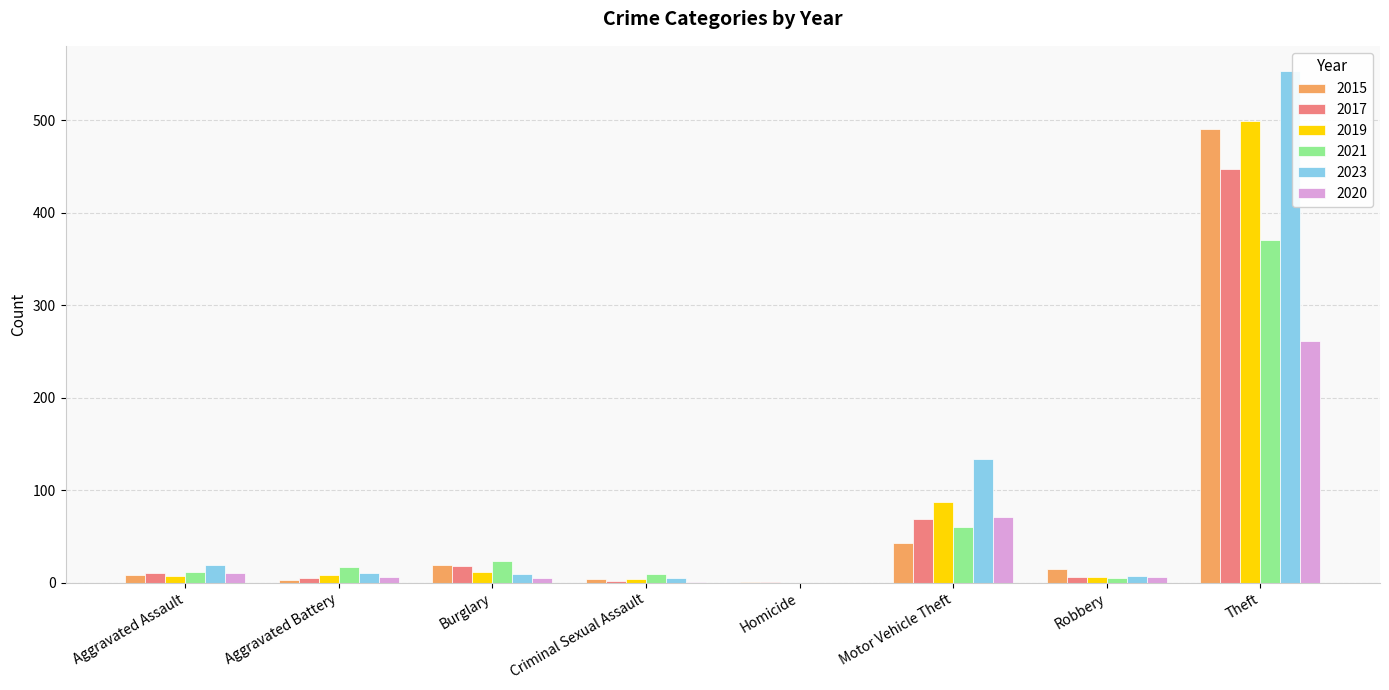

Where is 2019 nearest to the value 249?

Motor Vehicle Theft